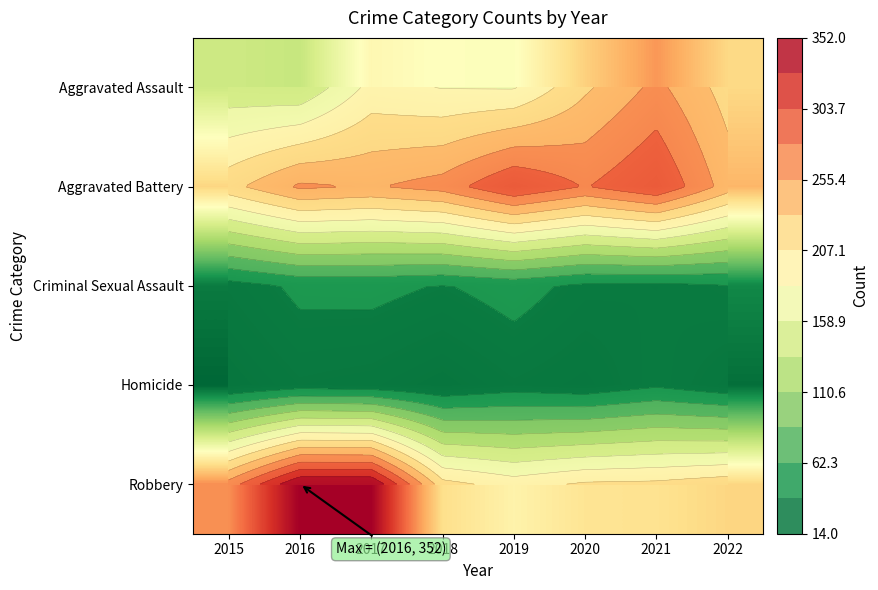

Between 2017 and 2018, which series saw the biggest shift?

Robbery